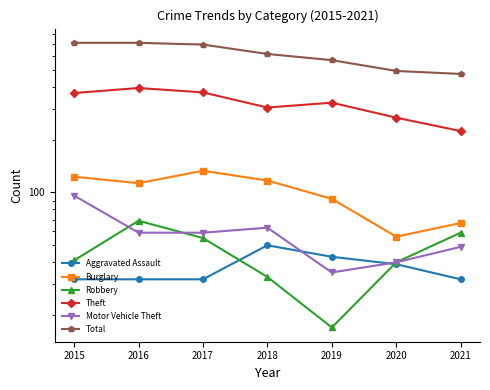

What is the average value of the Motor Vehicle Theft series?

57